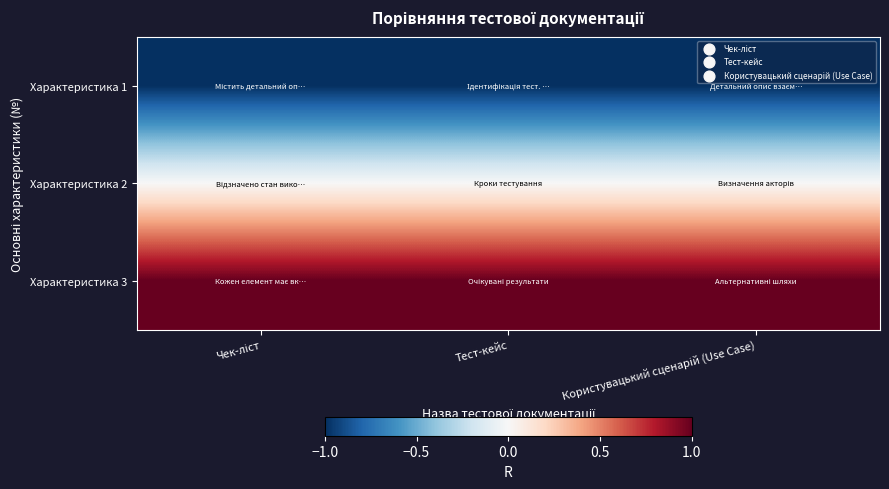

Reading left to right, transcribe all the data shown in this chart.

Характеристика 1: Чек-ліст=-1	Тест-кейс=-1	Користувацький сценарій (Use Case)=-1
Характеристика 2: Чек-ліст=0	Тест-кейс=0	Користувацький сценарій (Use Case)=0
Характеристика 3: Чек-ліст=1	Тест-кейс=1	Користувацький сценарій (Use Case)=1